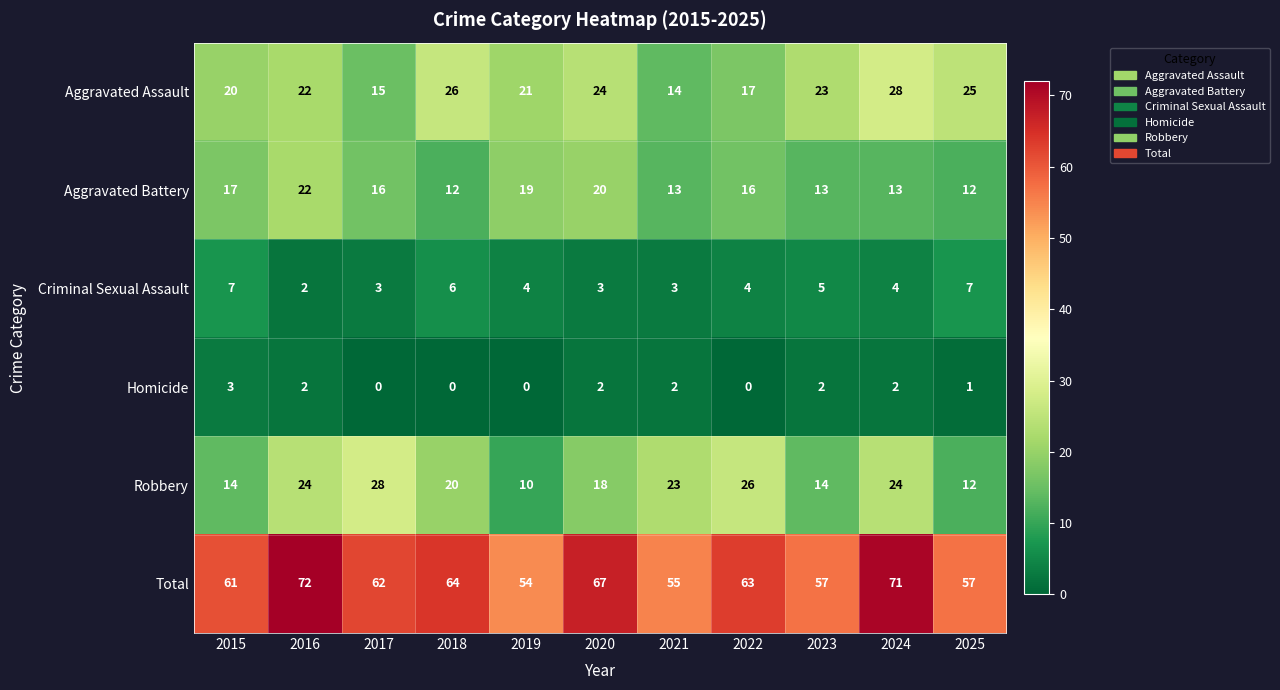

What is the average value of the Robbery series?

19